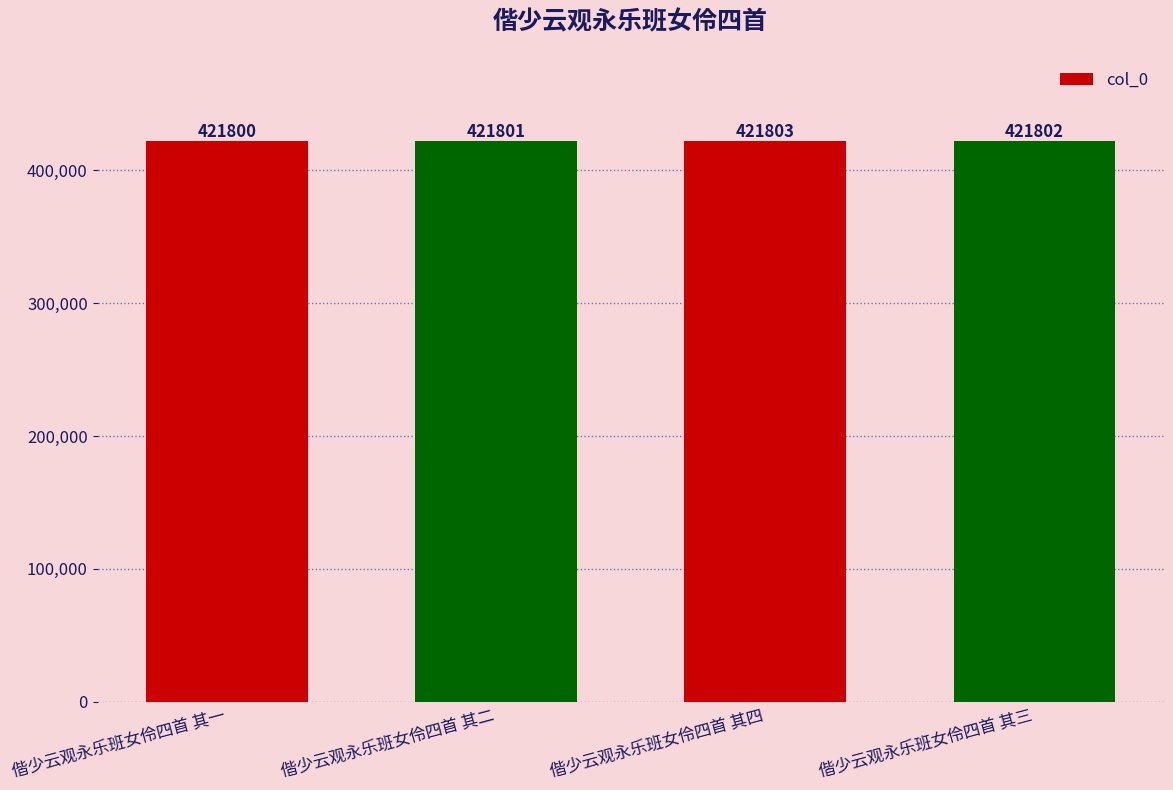

The value at 偕少云观永乐班女伶四首 其一 is 421800. True or false?

True